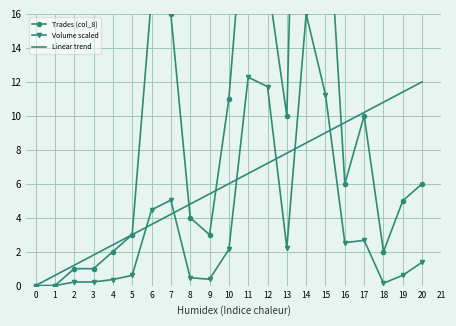

At which category is the sum across all series the highest?

14